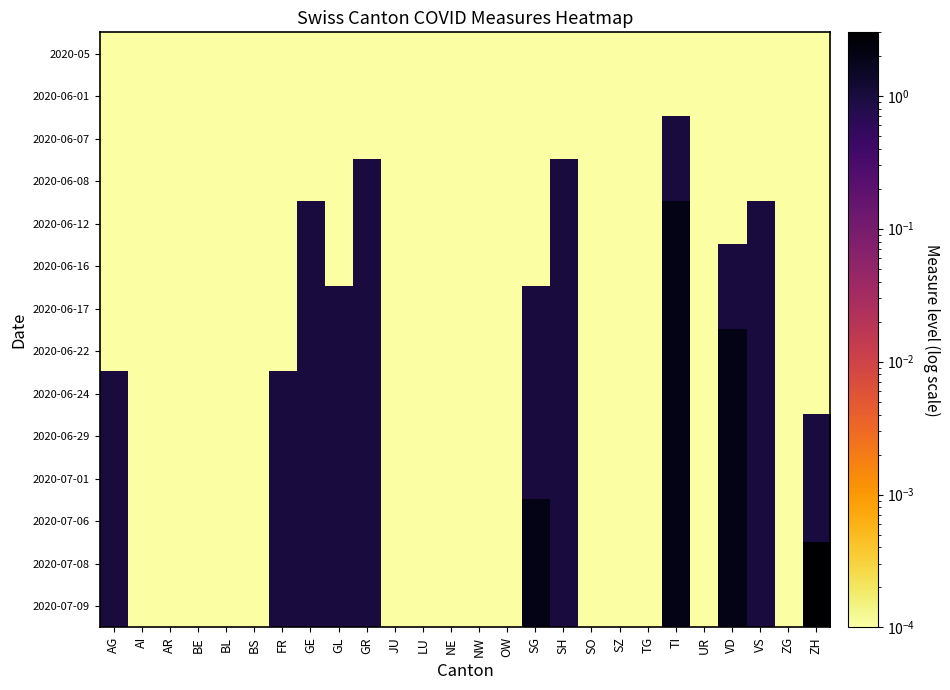

What is the greatest value displayed?

3.0